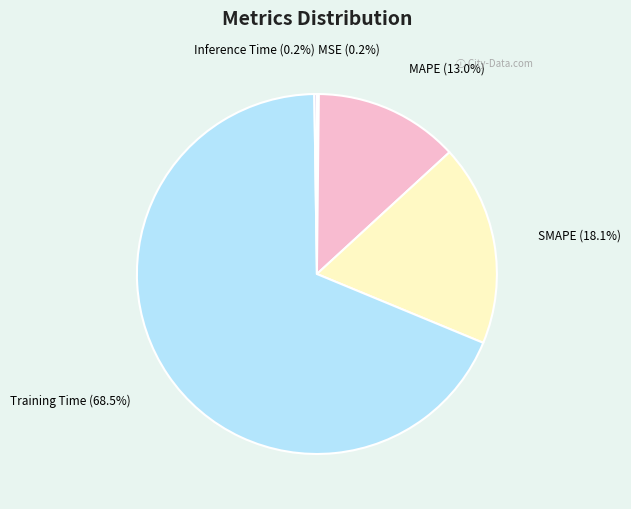

What is the largest slice in the pie chart?

Training Time